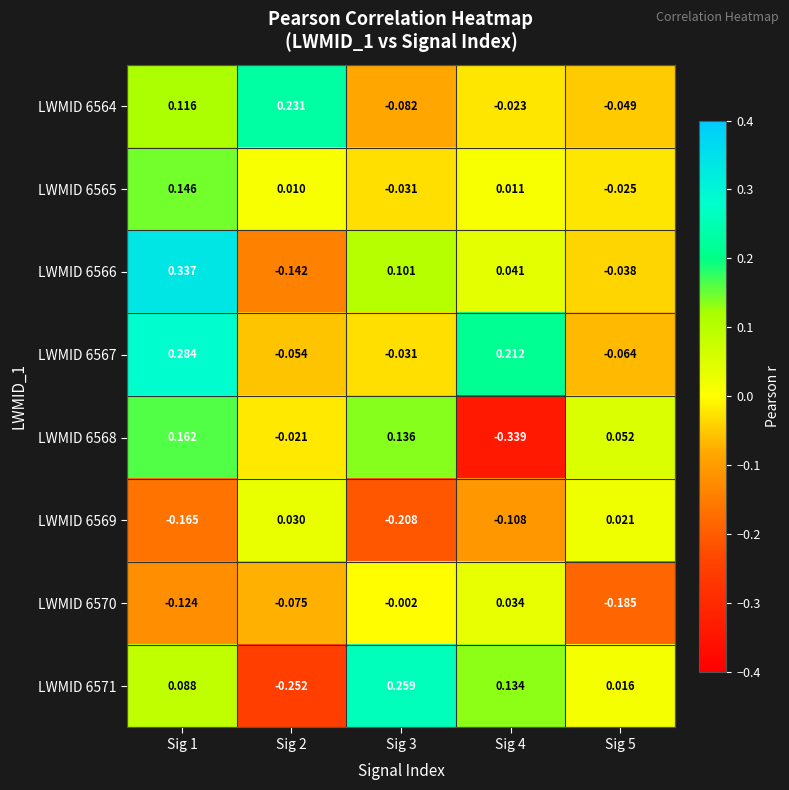

Is the value of LWMID 6566 at Sig 2 greater than the value of LWMID 6570 at Sig 3?

No